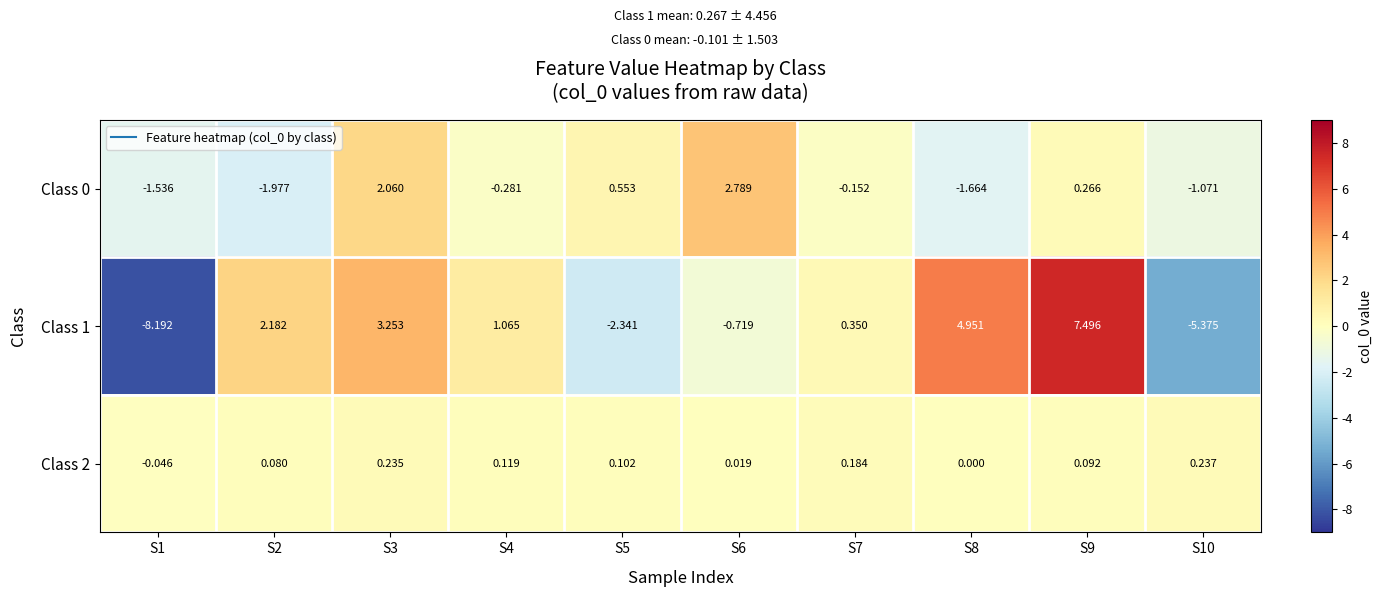

What is the spread (max minus min) of values at S3?

3.0